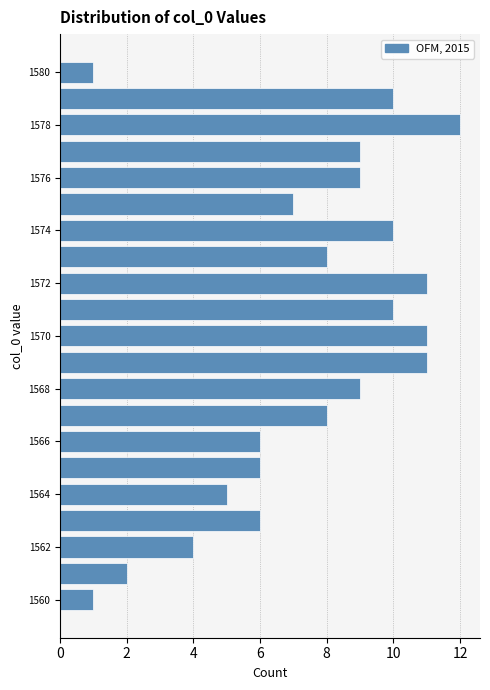

What is the length of the bar covering 1577.5 to 1578.5 on the y-axis? Neither the bar edges nor the lengths are printed on the chart, so give them approximately, as read against the axes.

12